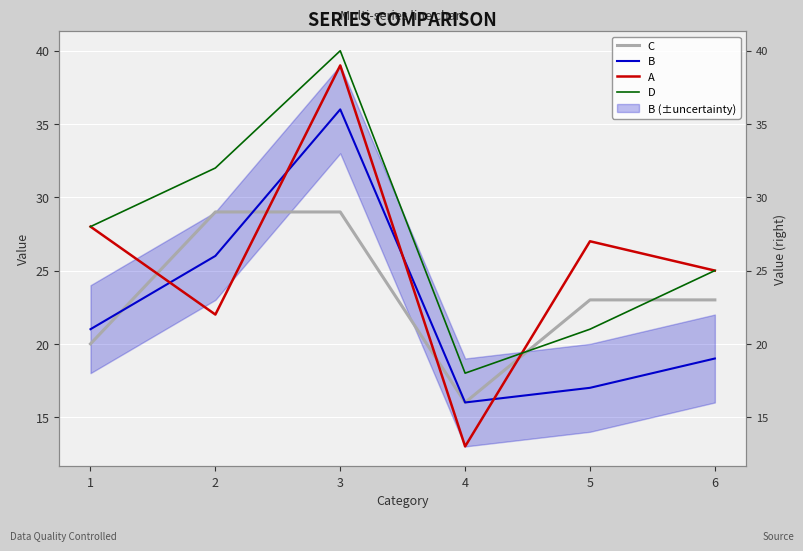

What is the value of the A point at the 5th from the left?

27